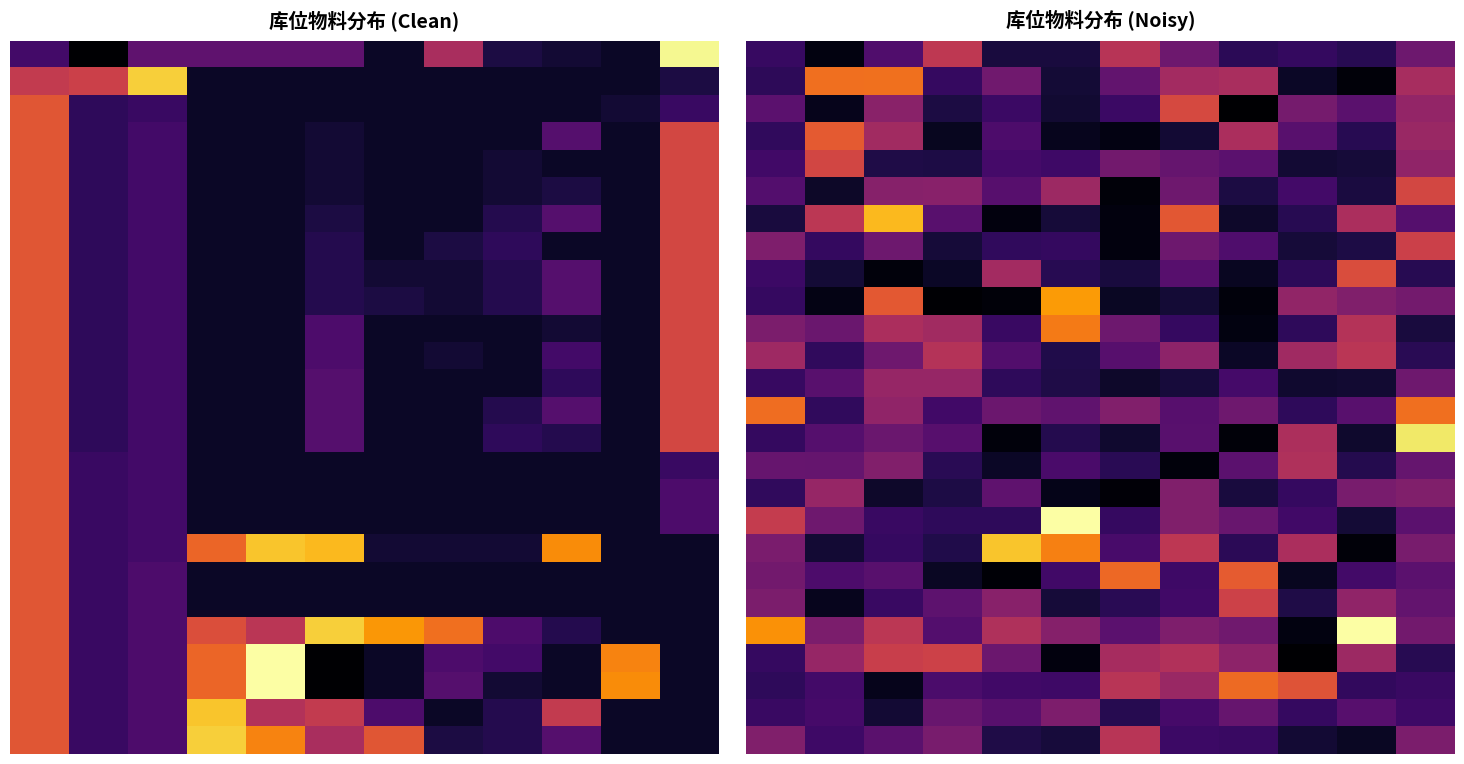

How many series are shown in this chart?

26